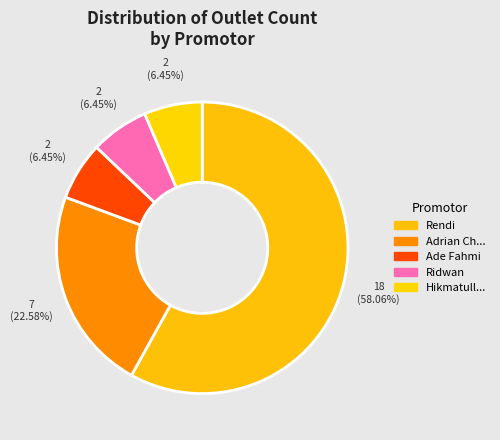

What is the largest slice in the pie chart?

Rendi